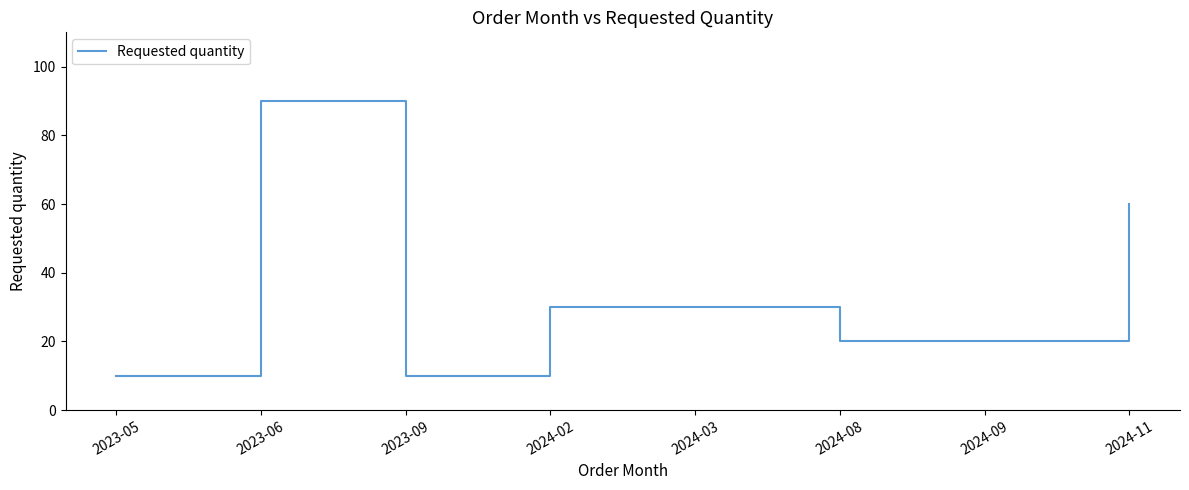

Reading right to left, transcribe all the data shown in this chart.

2024-11=60	2024-09=20	2024-08=20	2024-03=30	2024-02=30	2023-09=10	2023-06=90	2023-05=10